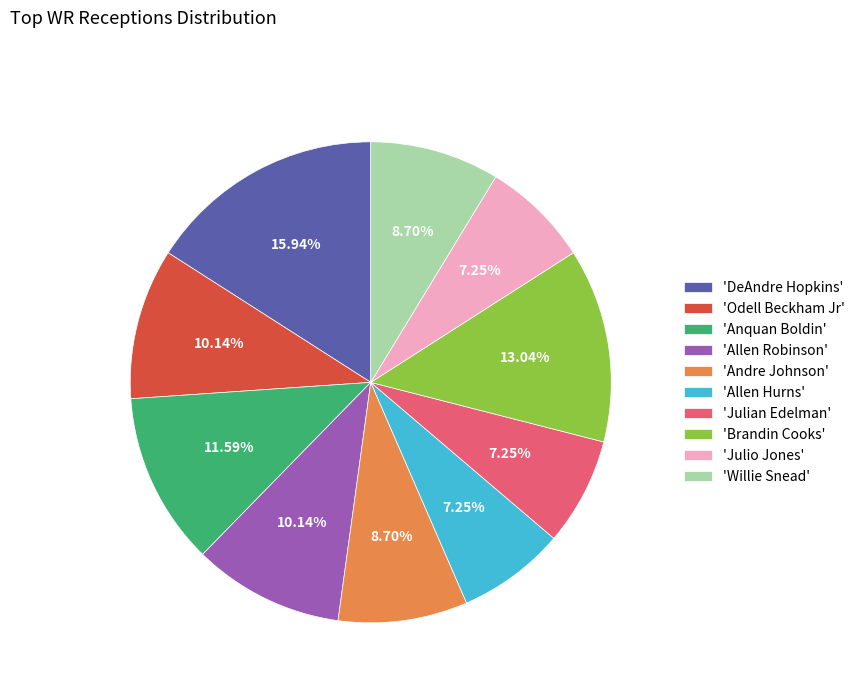

What is the largest slice in the pie chart?

'DeAndre Hopkins'